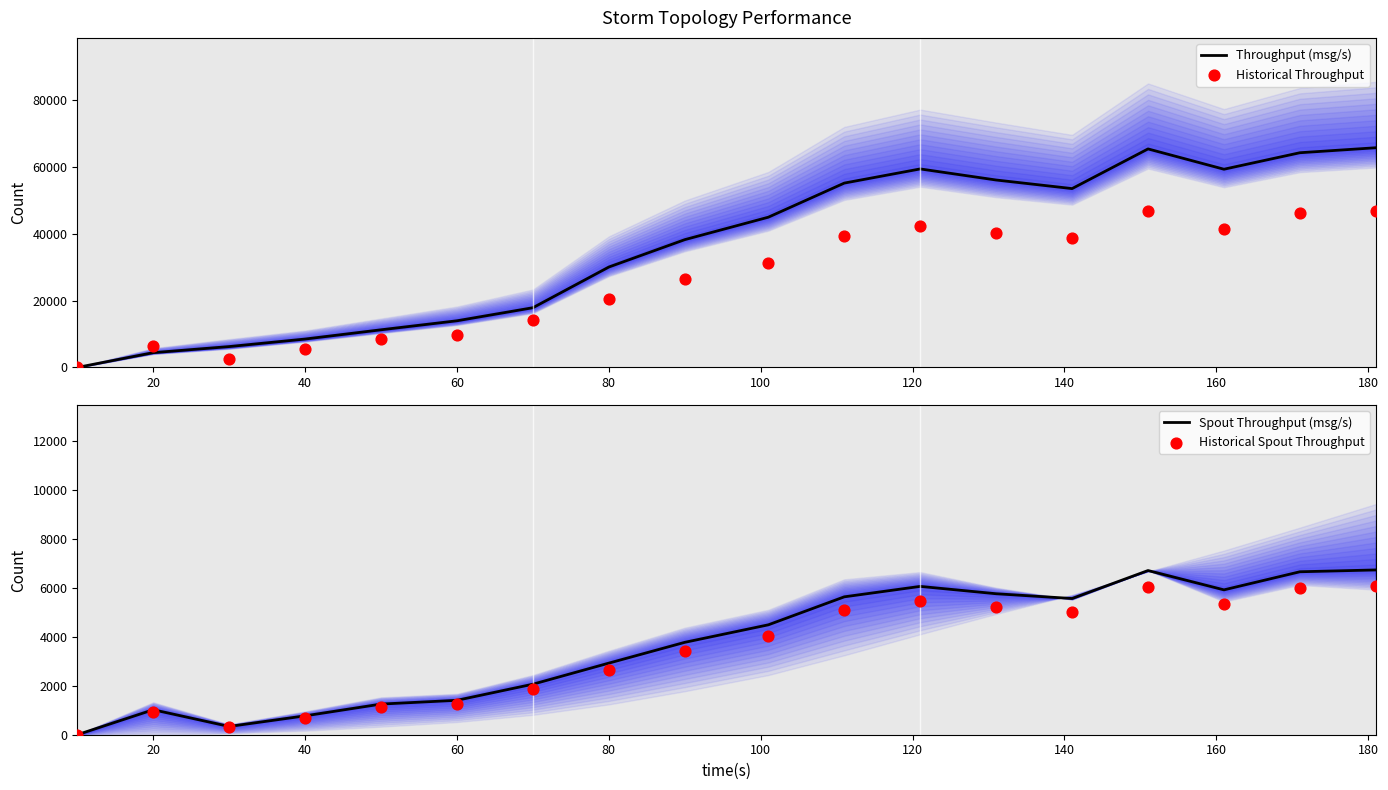

What are all the series names shown in the legend?

Throughput (msg/s), Historical Throughput, Spout Throughput (msg/s), Historical Spout Throughput